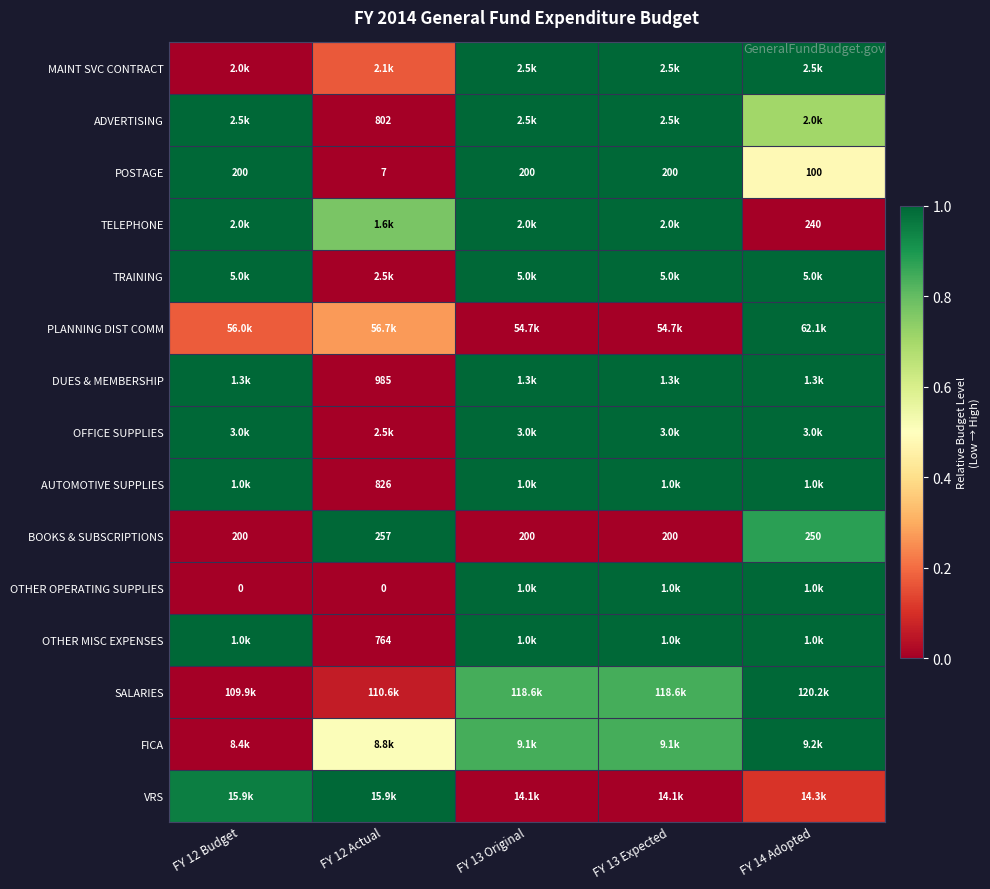

What is the difference between the maximum and second lowest values in the FICA series?

0.5